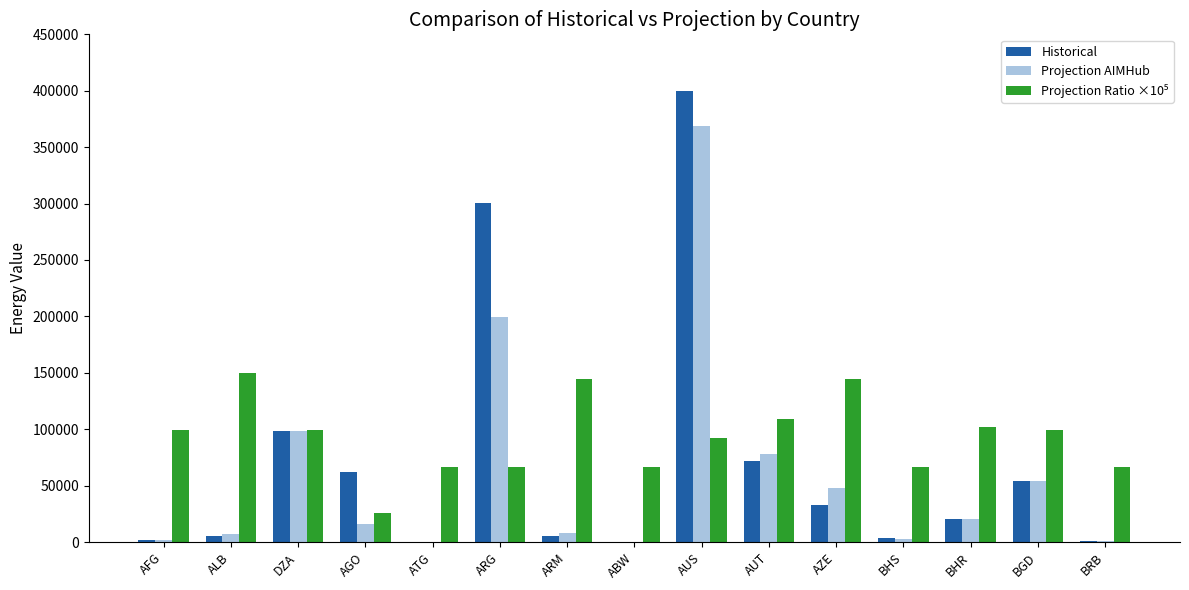

What is the approximate value of Projection AIMHub at AUS?

368343.0